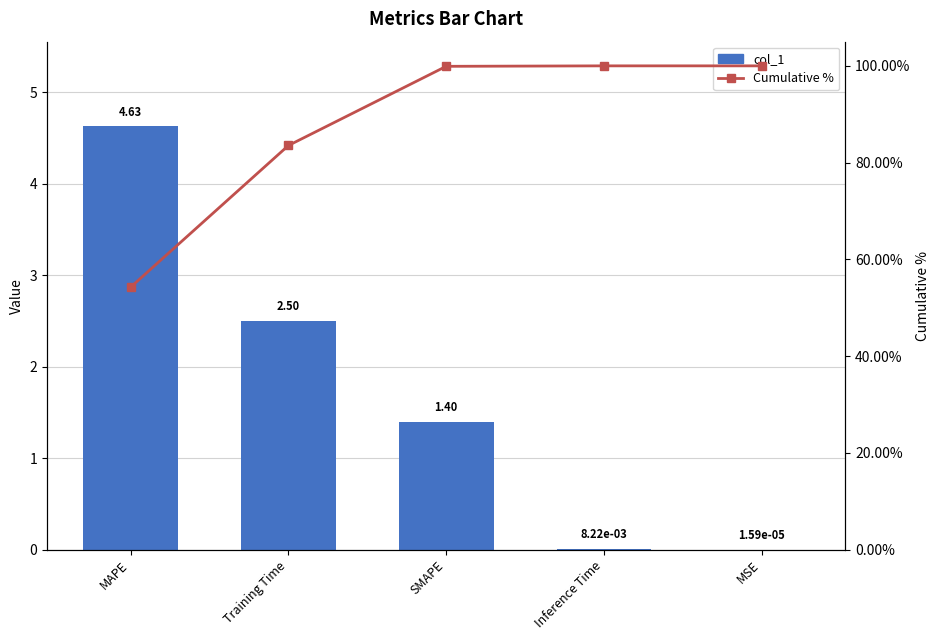

Are the bars horizontal?

No